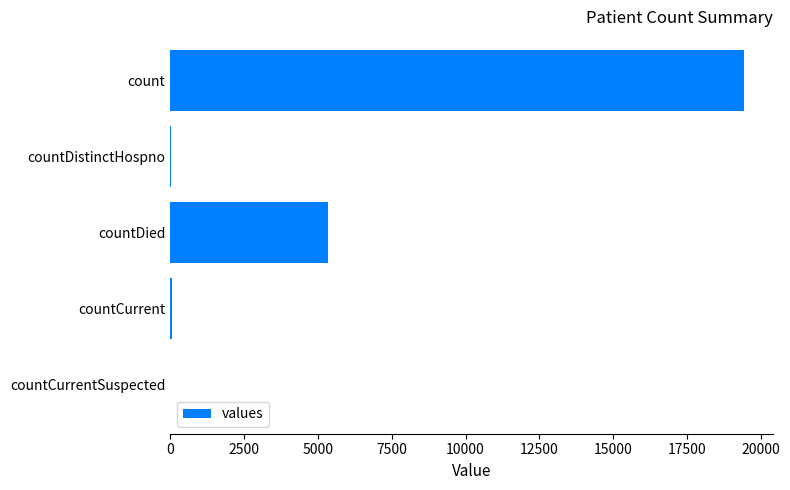

Where is the data nearest to the value 9710?

countDied